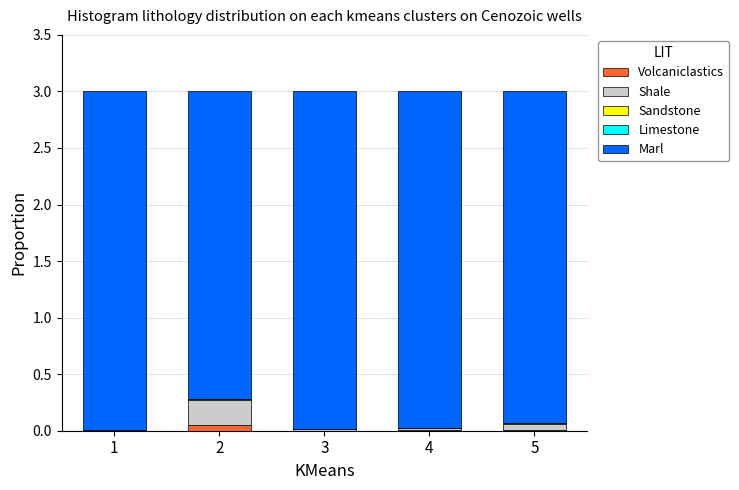

Does the chart contain stacked bars?

Yes